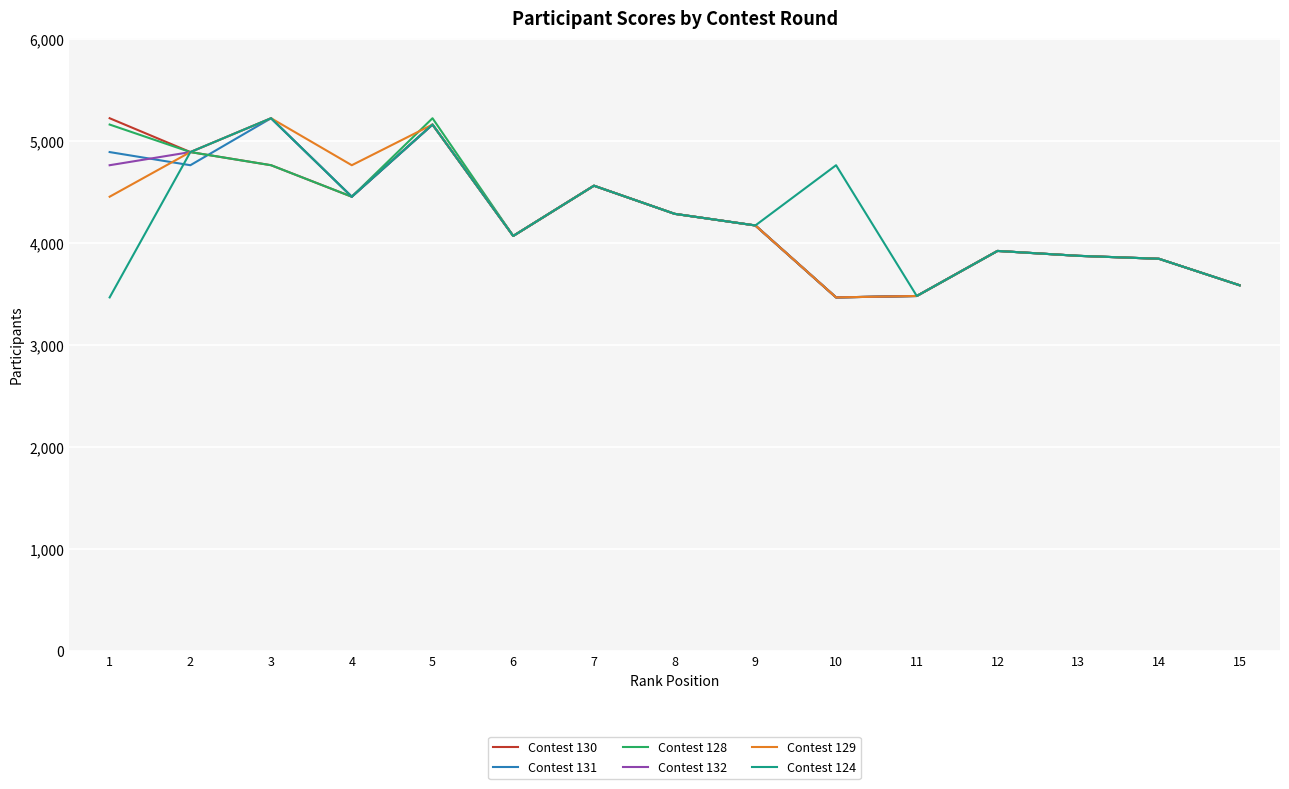

What is the total value across all series at 6?

24426